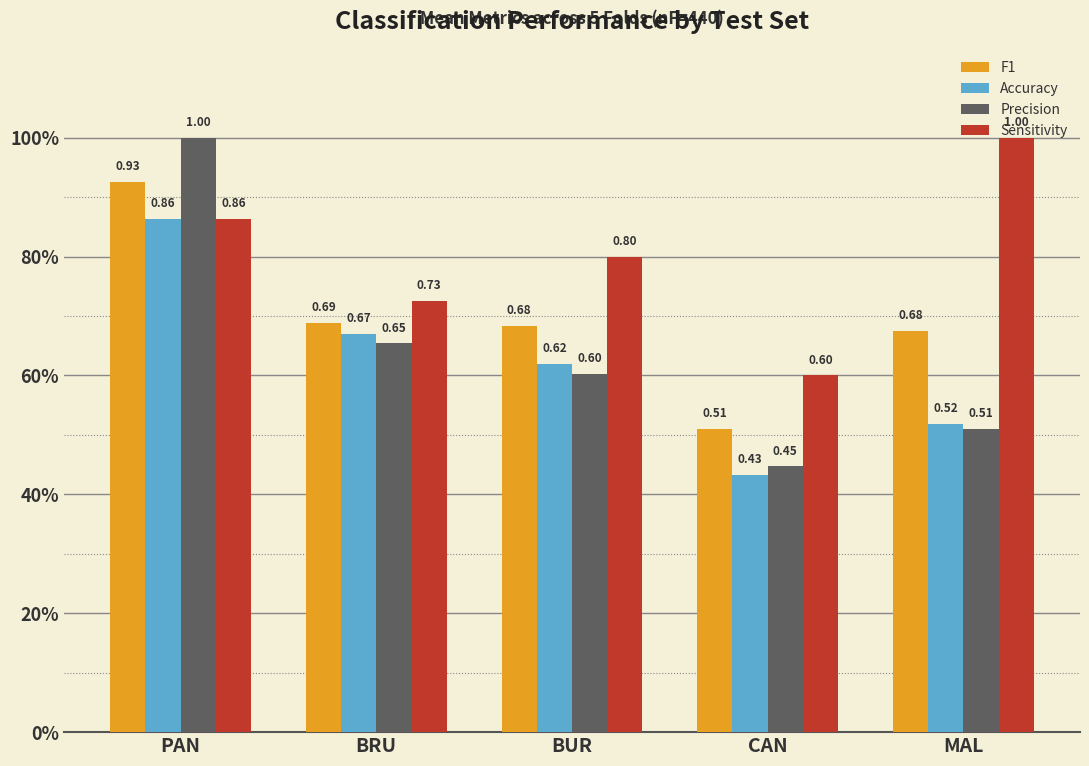

Does the chart contain any negative values?

No